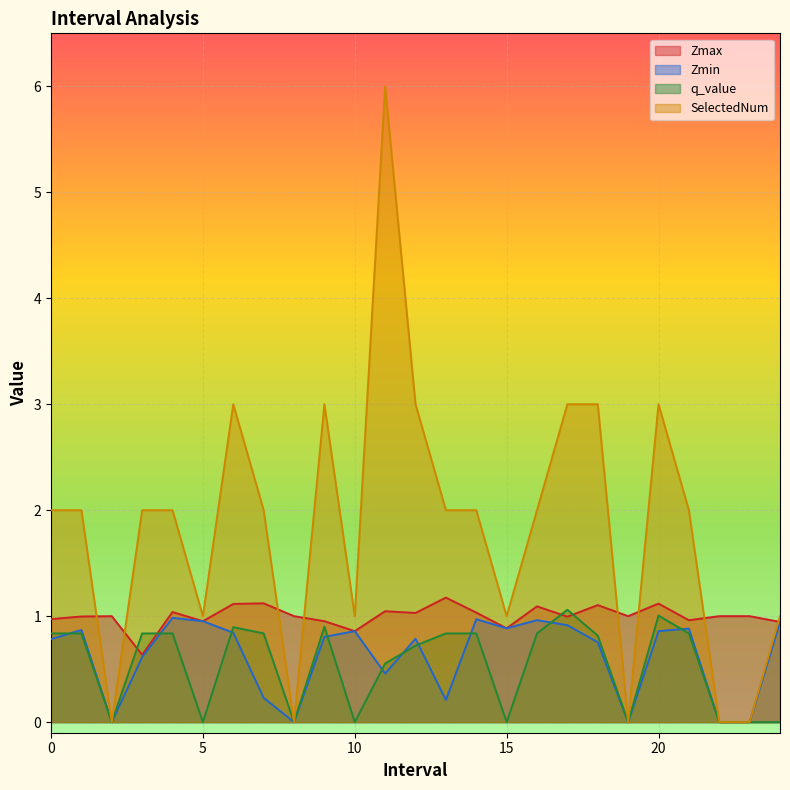

At which label does Zmax reach its peak?

13.0